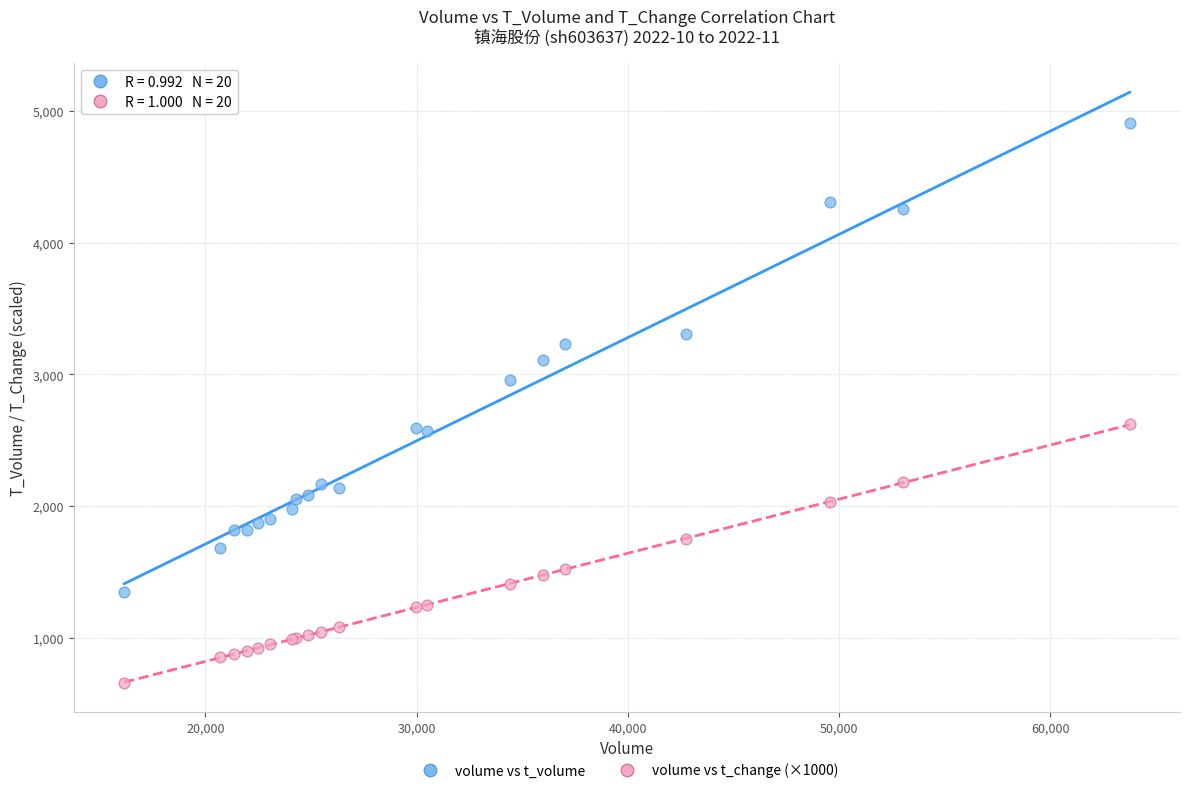

Which series reaches the minimum Y coordinate?

volume vs t_change (×1000)